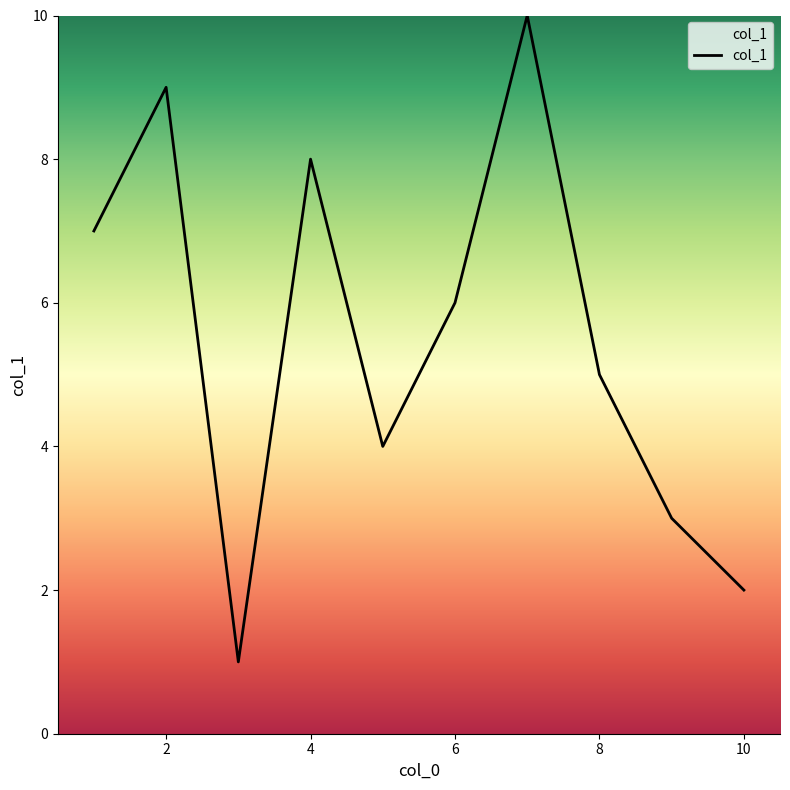

What is the difference between the maximum and minimum values?

9